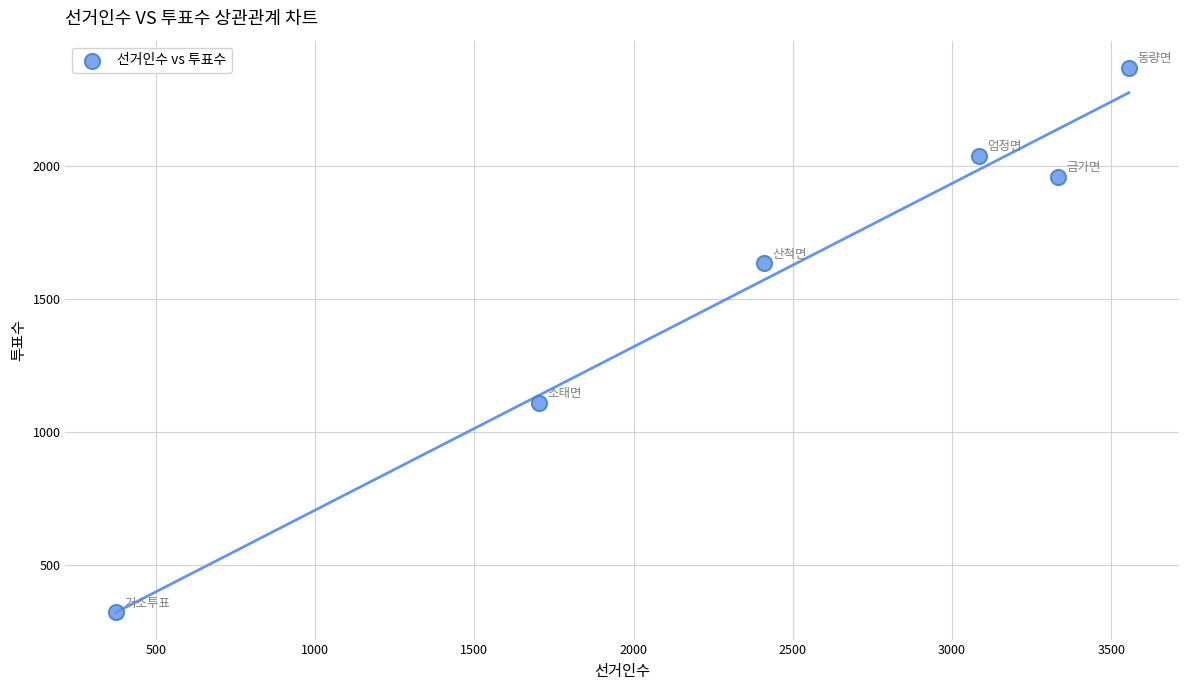

What is the range of Y values (max minus min)?

2047